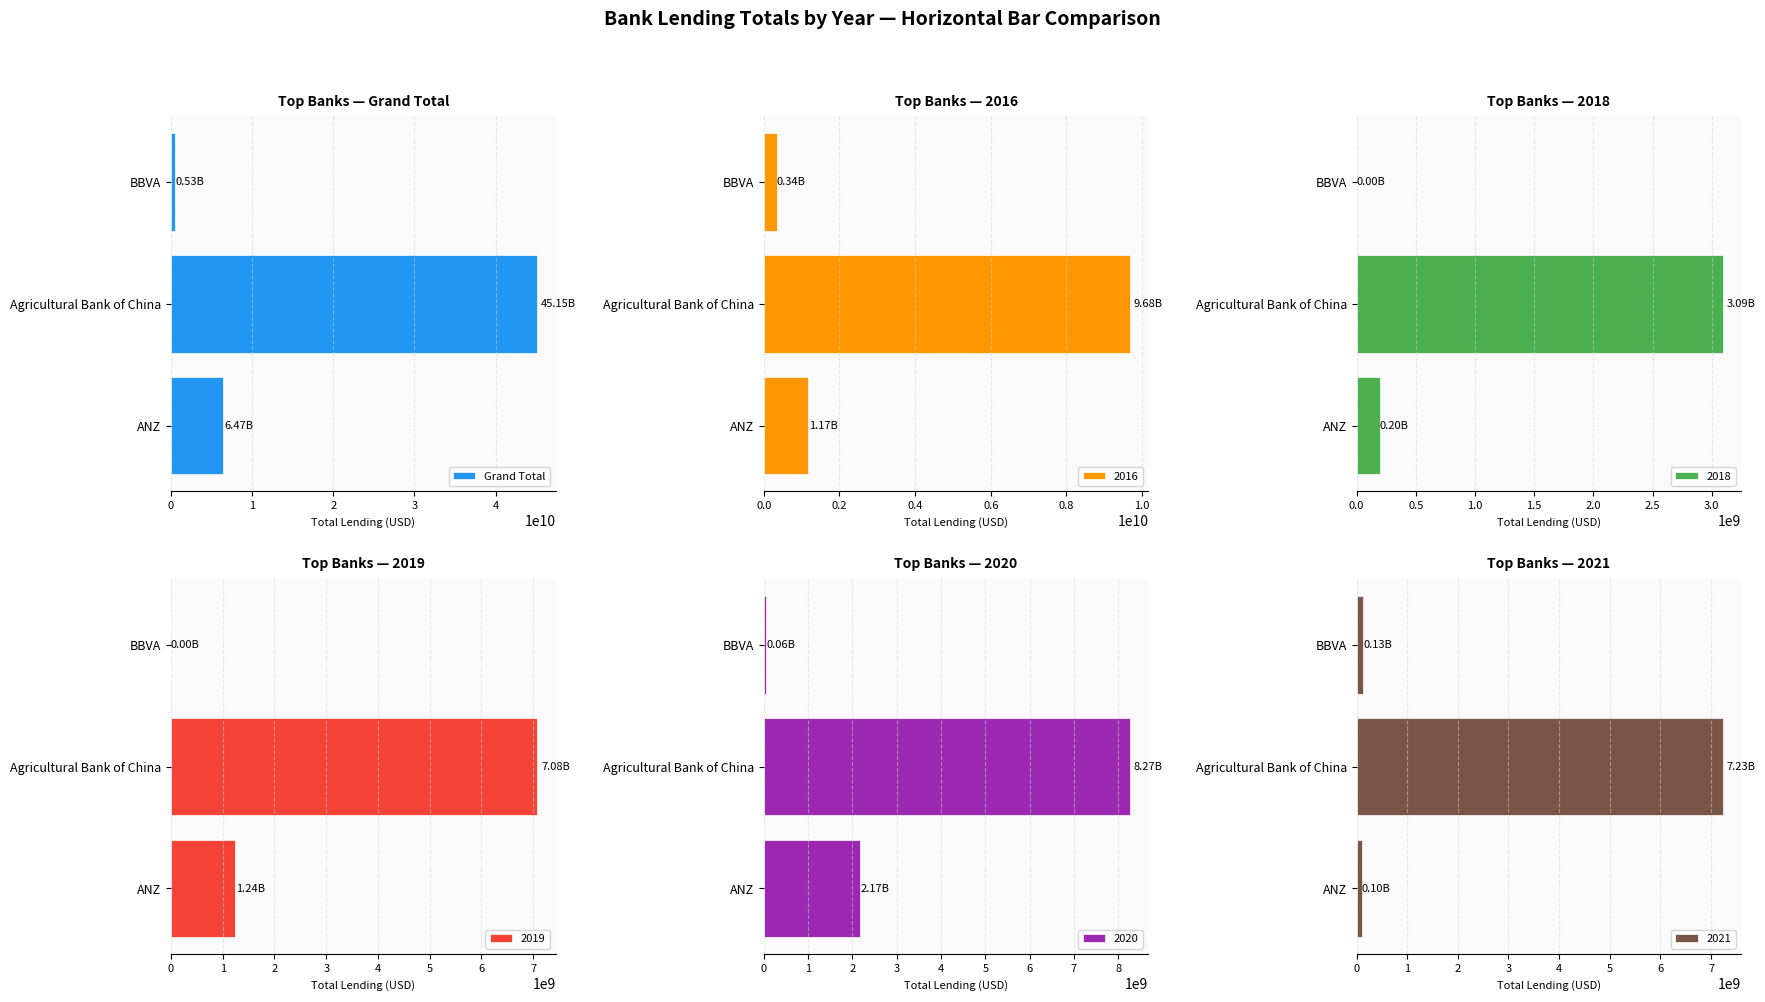

The value at 0 is 2991011562. True or false?

False